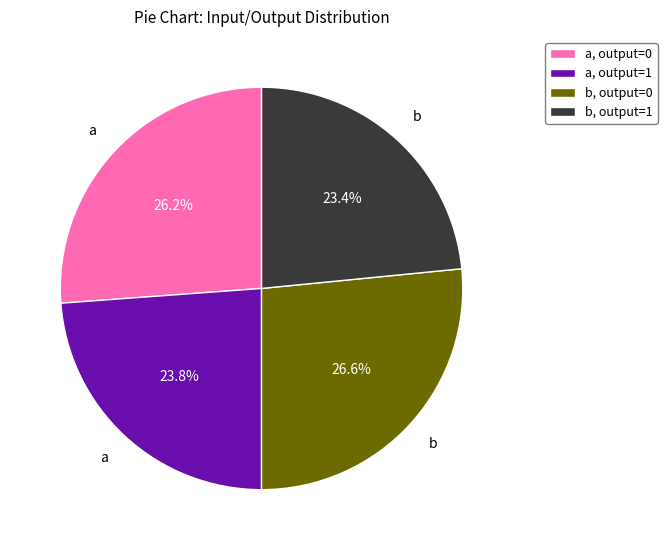

What portion of the pie excludes a, output=0?

73.8%